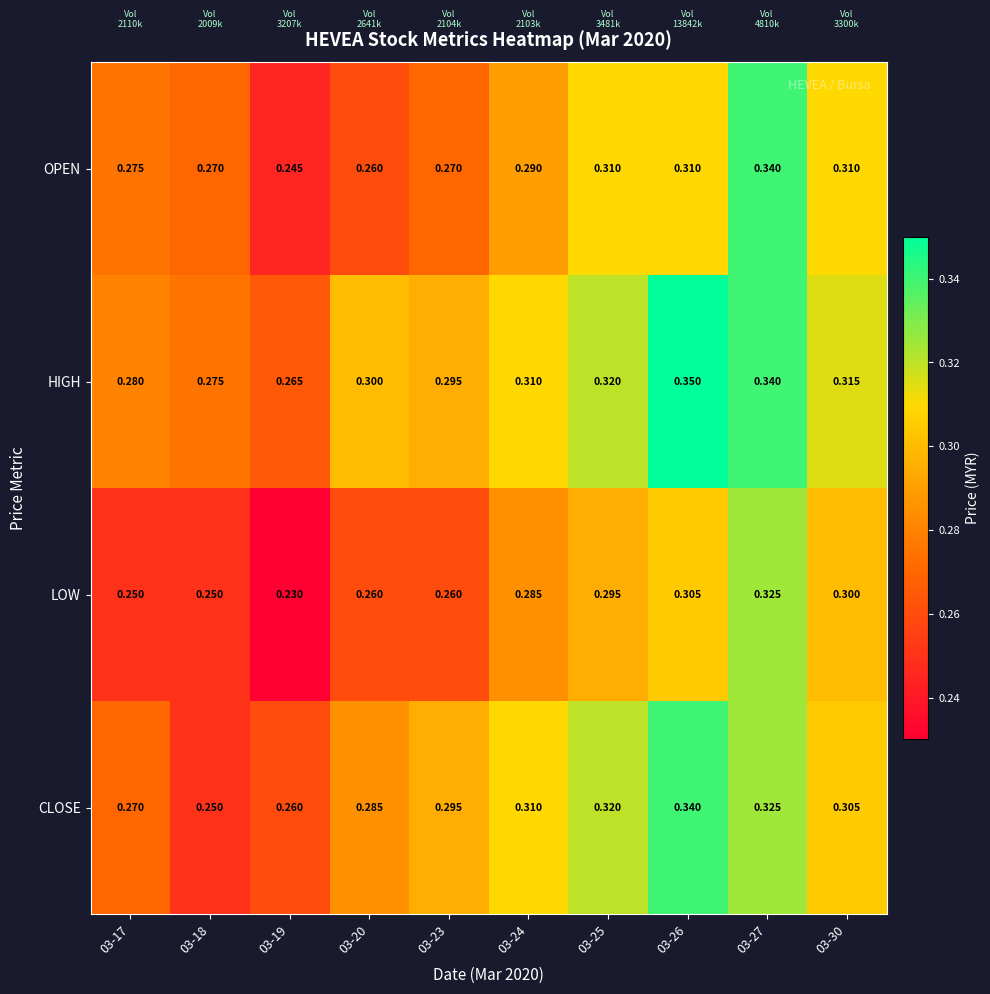

Rank the series by their average value, from highest to lowest.

HIGH, CLOSE, OPEN, LOW